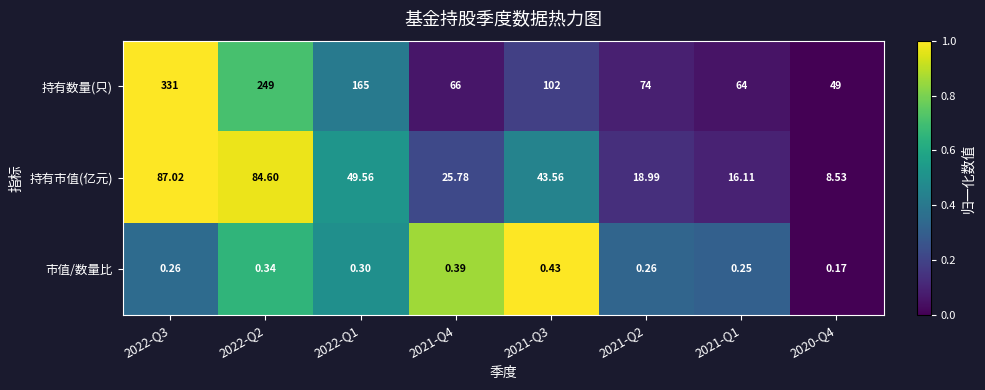

Rank the series by their maximum value, from highest to lowest.

持有数量(只), 持有市值(亿元), 市值/数量比